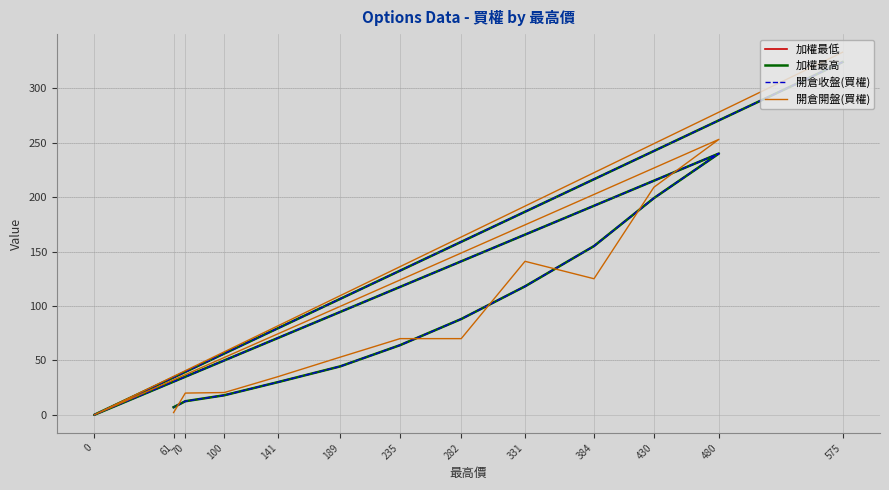

Which series has the largest total across all categories?

開倉開盤(買權)